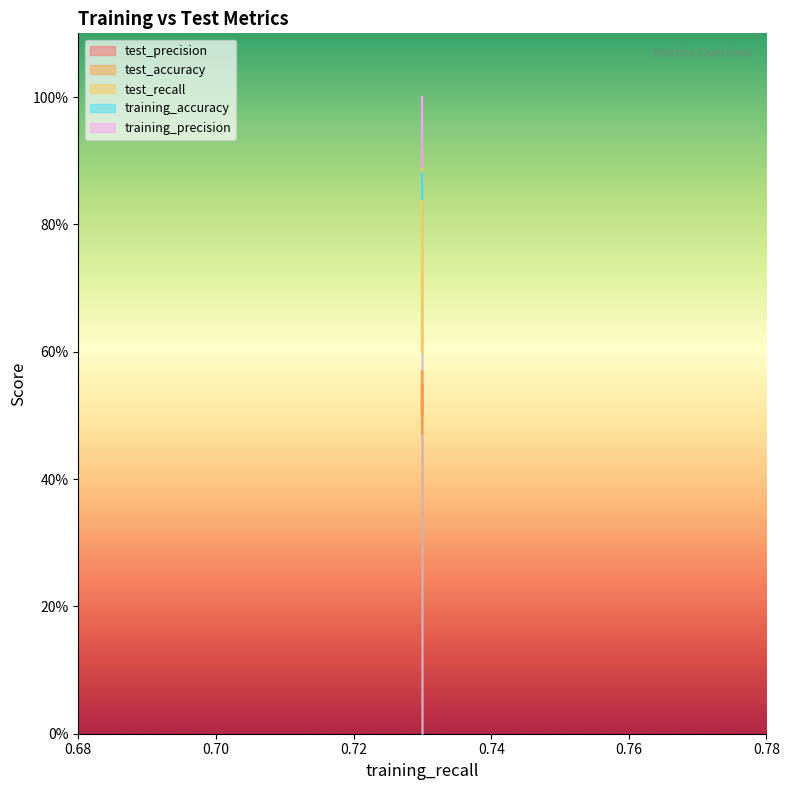

True or false: training_accuracy and test_recall intersect in this chart.

True